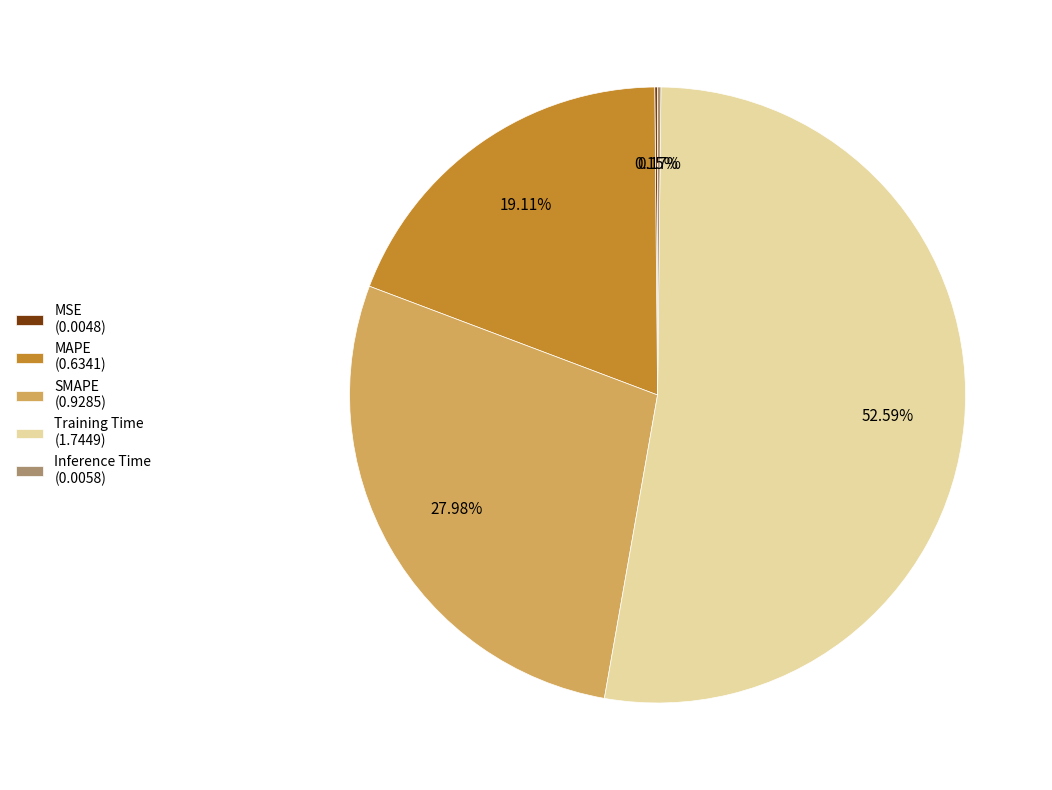

Is SMAPE (0.9285) the majority of the pie?

No